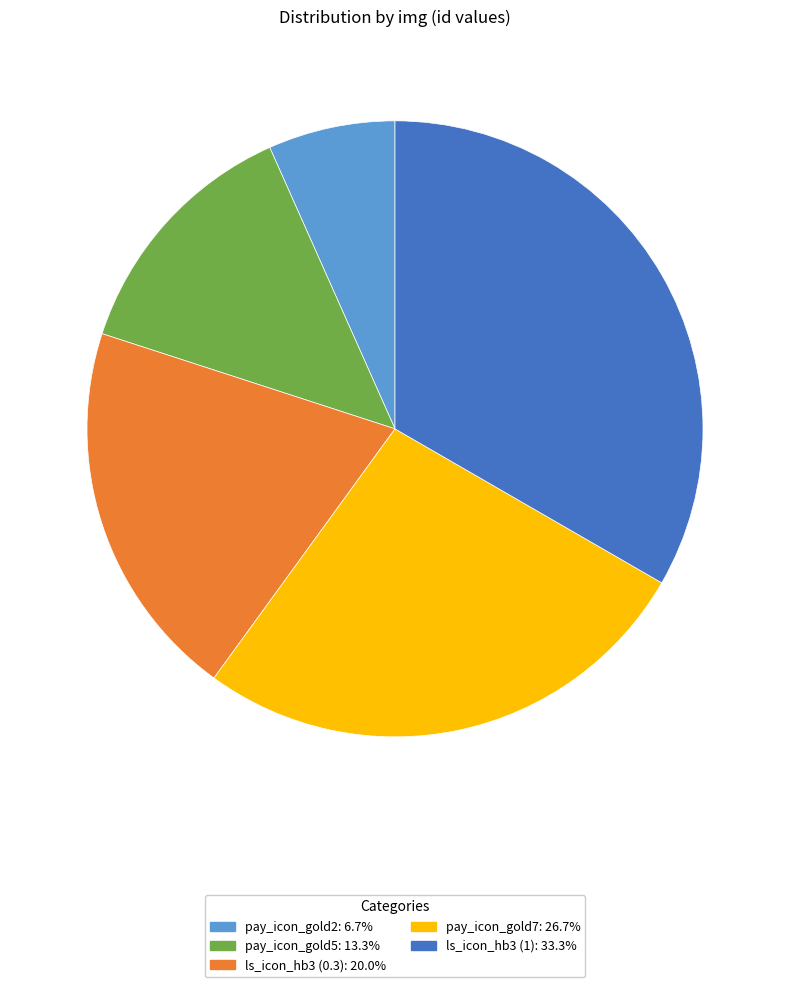

Is the sum of pay_icon_gold2 and ls_icon_hb3 (0.3) greater than half?

No